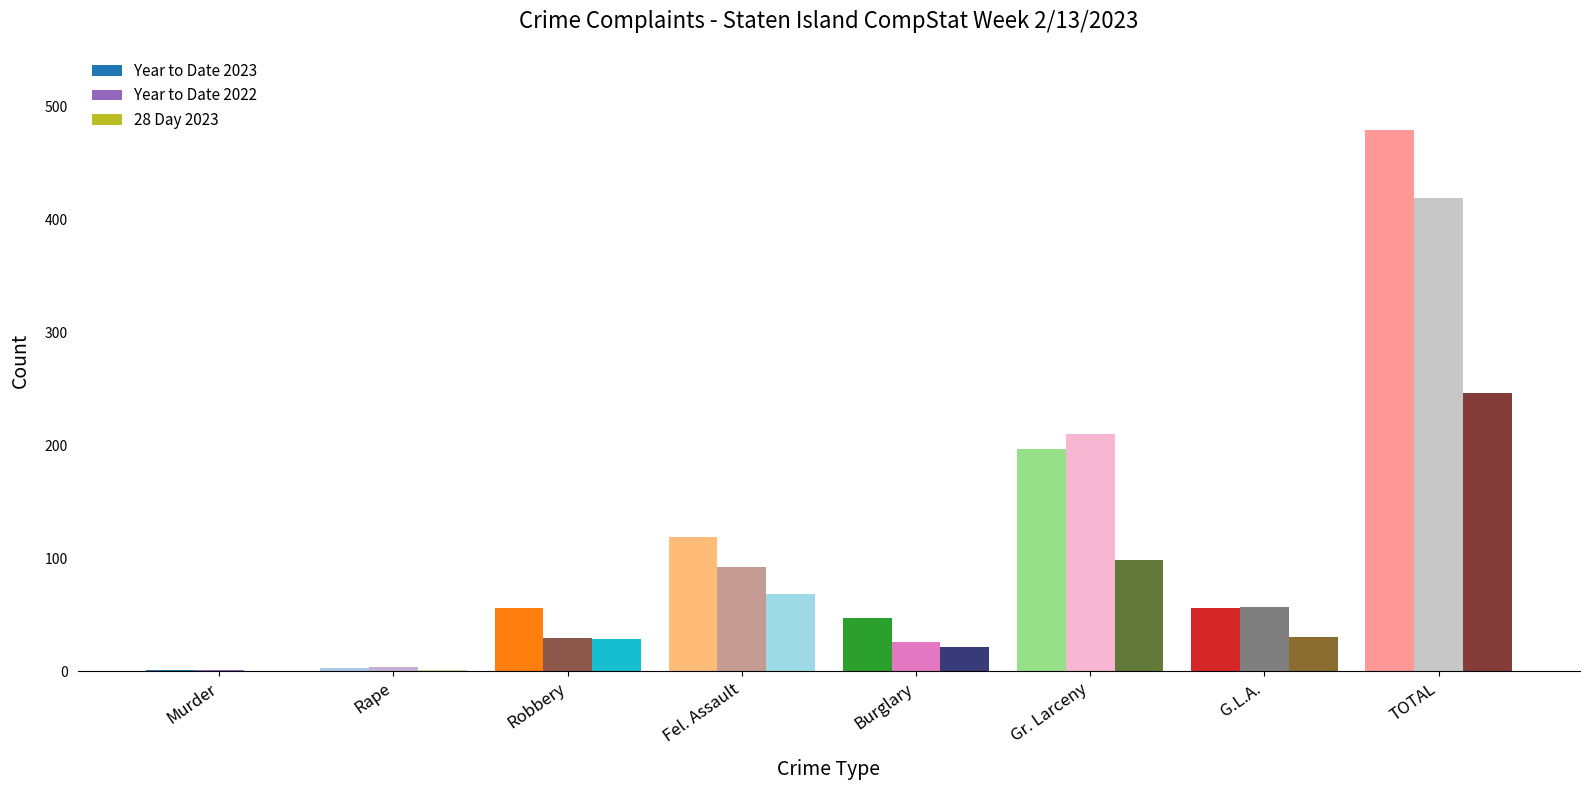

What is the maximum value for Year to Date 2023?

479